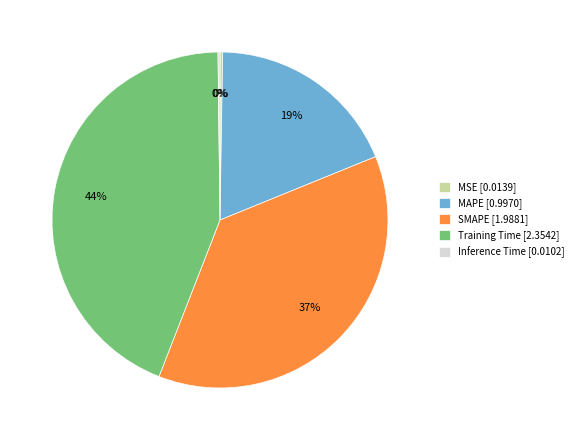

Does any single category account for the majority?

No